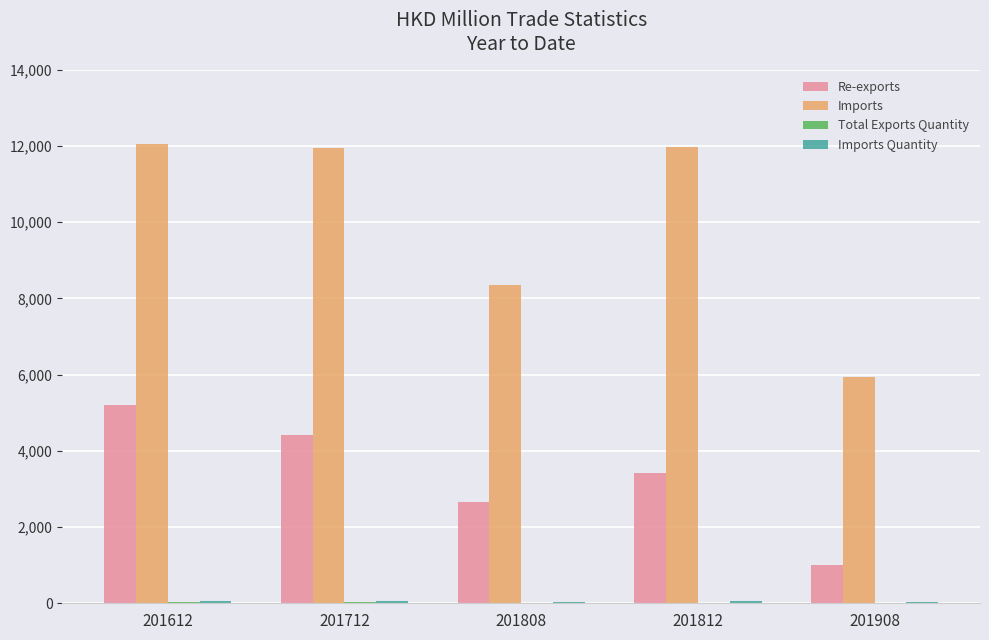

Does the chart contain stacked bars?

No